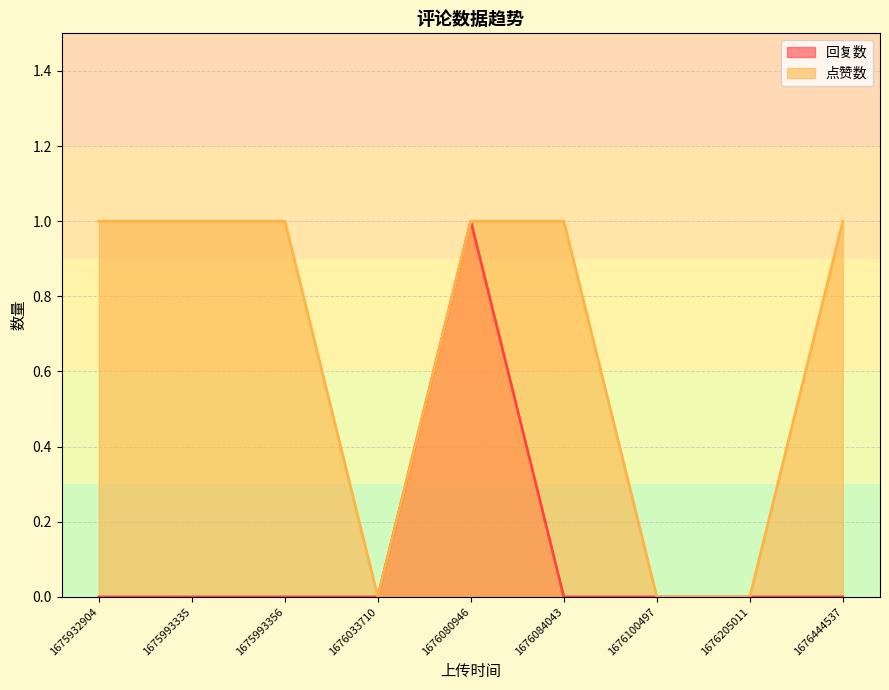

What is the label of the 4th point from the right?

1676084043